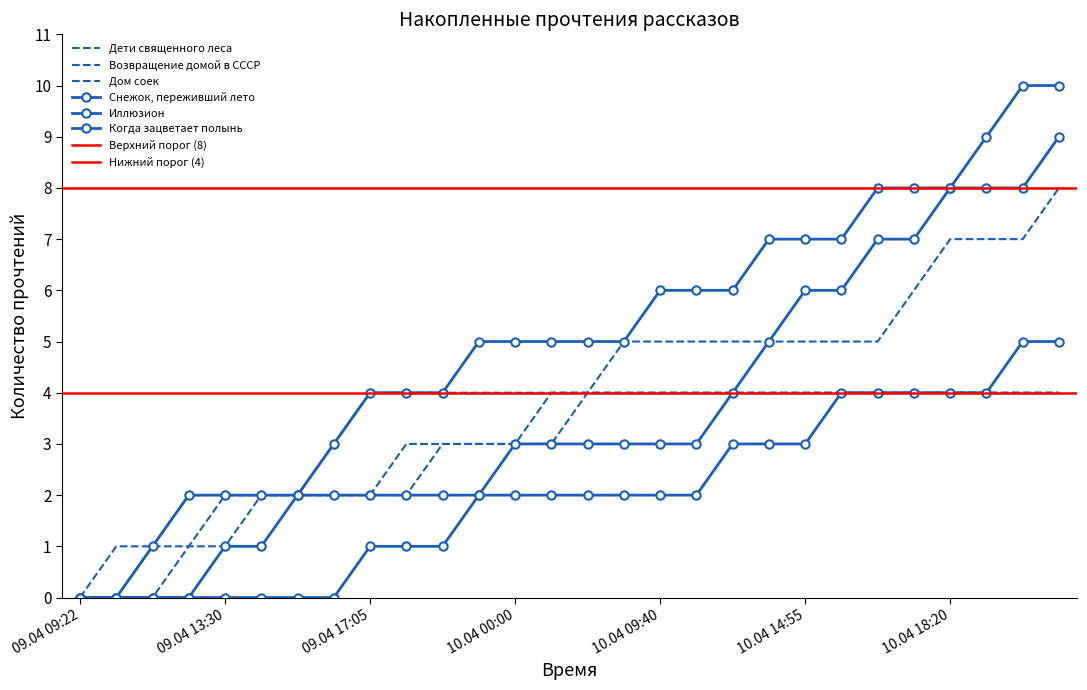

How many values in the Иллюзион series exceed 3?

10